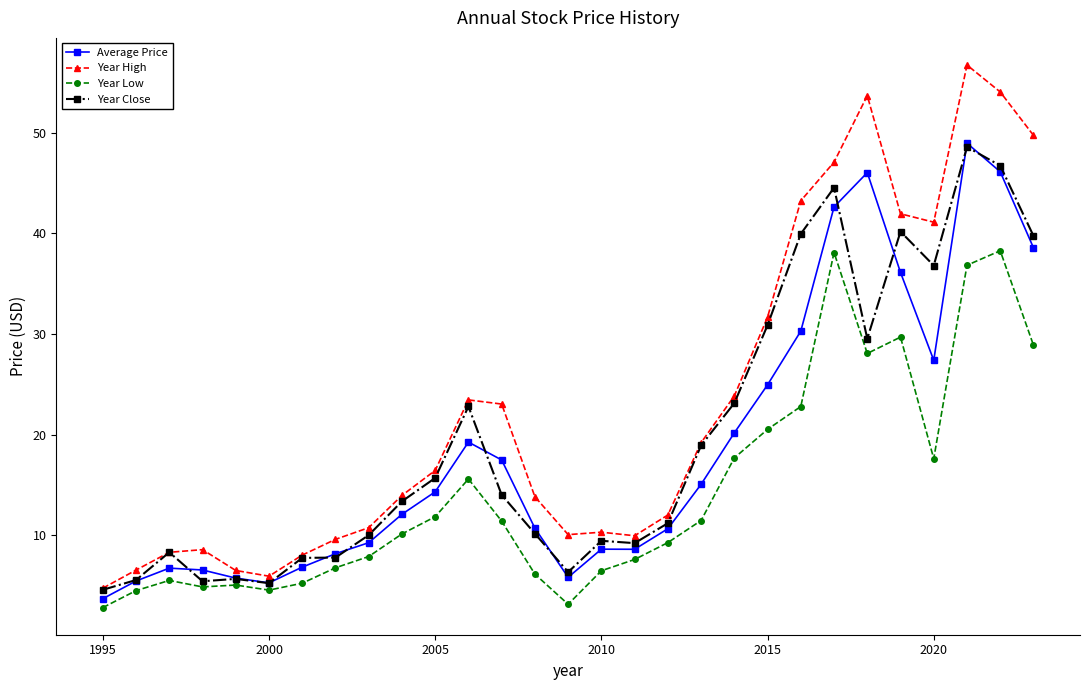

At how many categories does at least one series exceed 2?

29